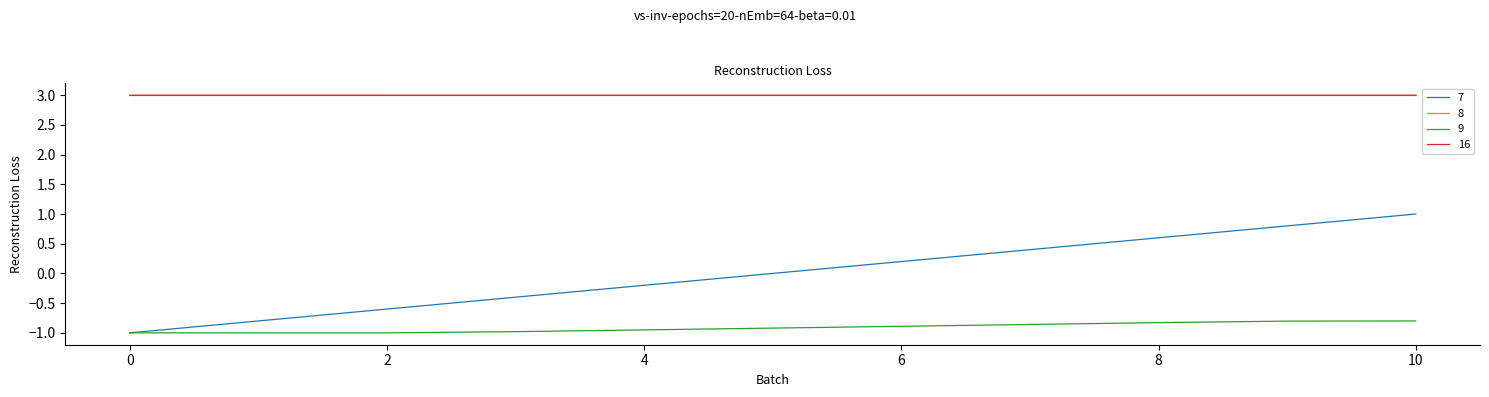

What are all the series names shown in the legend?

7, 8, 9, 16